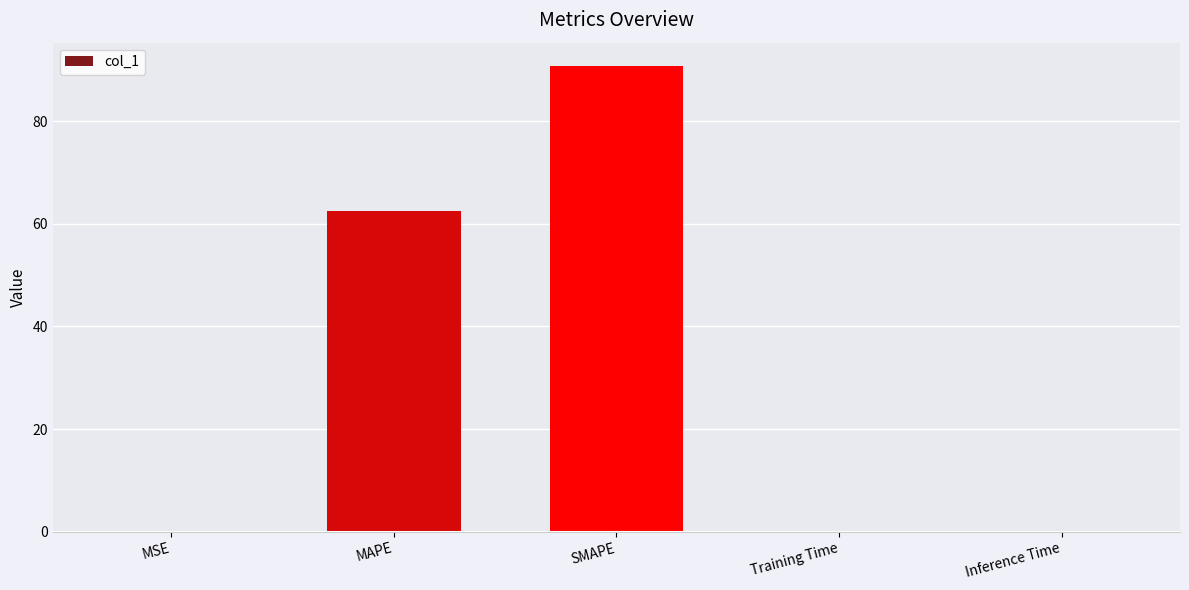

Where is the data nearest to the value 45?

MAPE